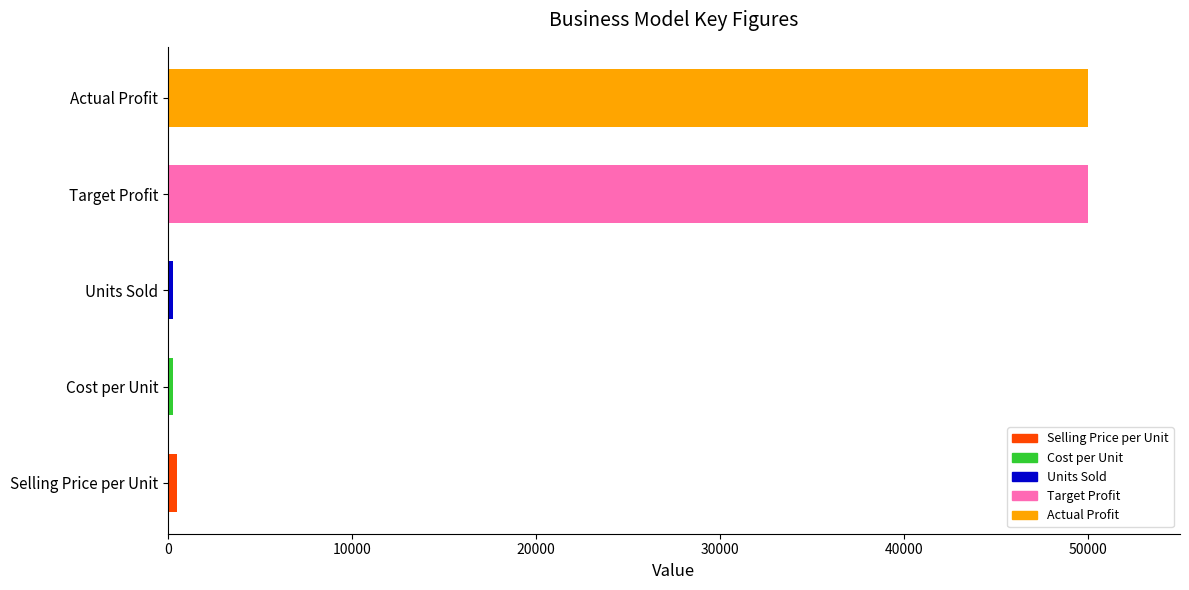

Read the value at Target Profit, to the nearest 50.

50000